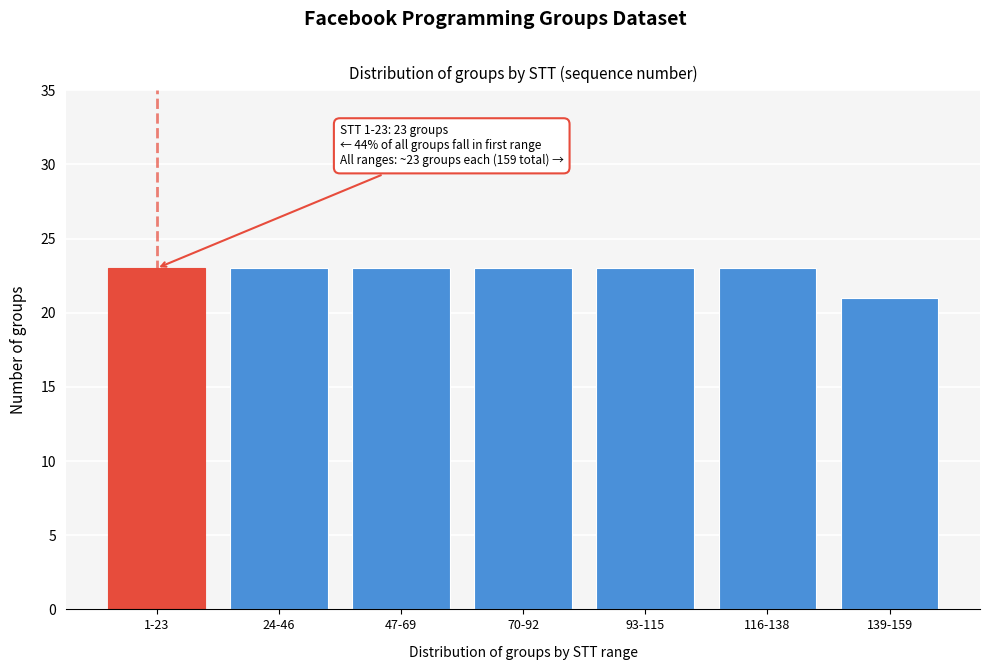

Reading right to left, what are all the values shown in this chart?

21	23	23	23	23	23	23